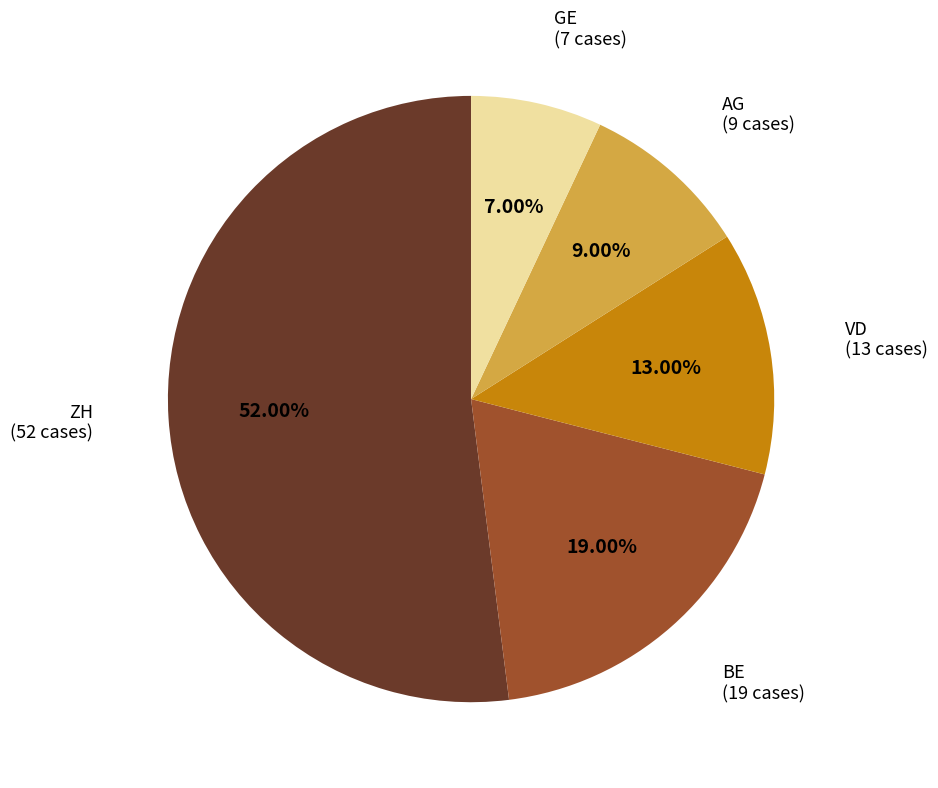

Is there any slice that represents more than half of the pie?

Yes